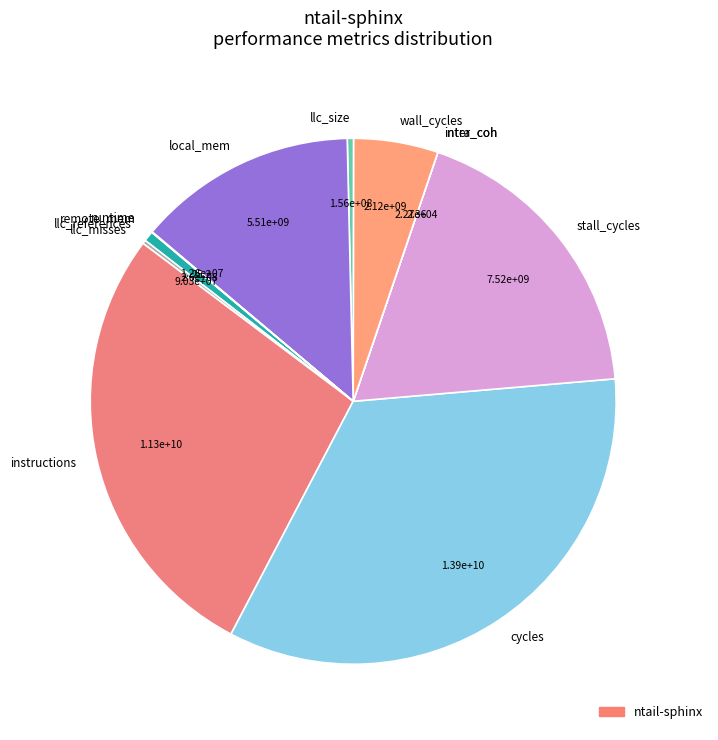

Does llc_references represent more than half of the total?

No